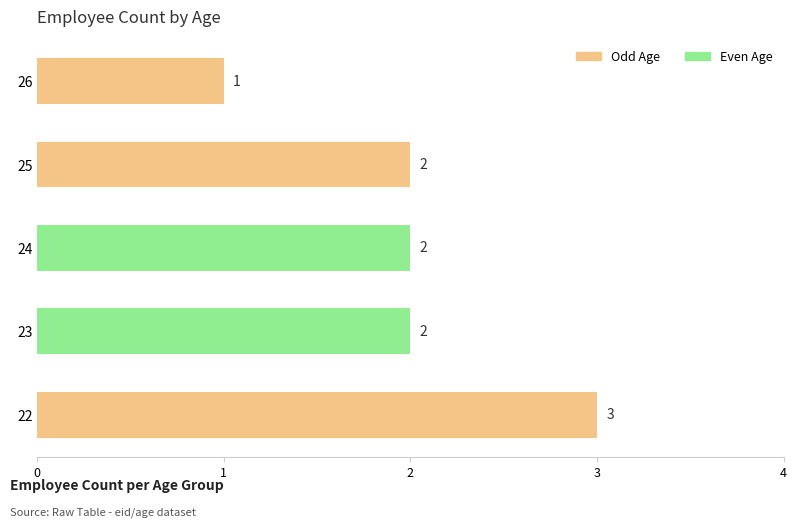

How many values are between 2 and 3?

4